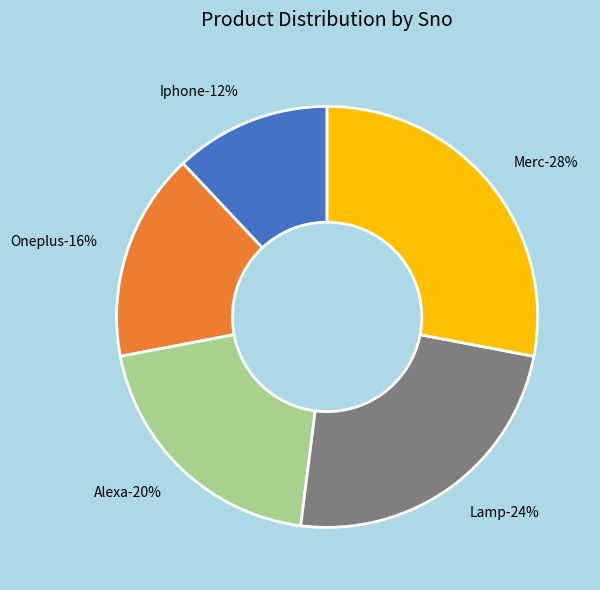

What percentage is NOT represented by Oneplus?

84.0%